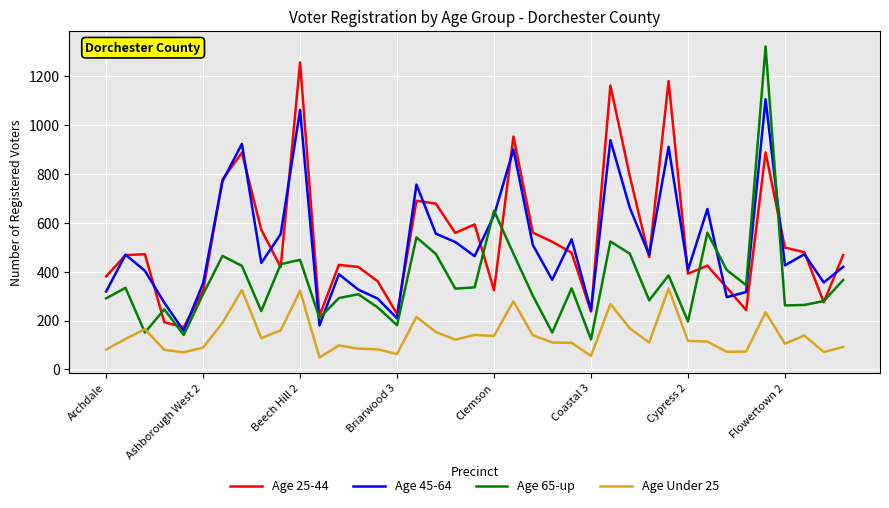

How many intersections are there between Age 65-up and Age Under 25?

2